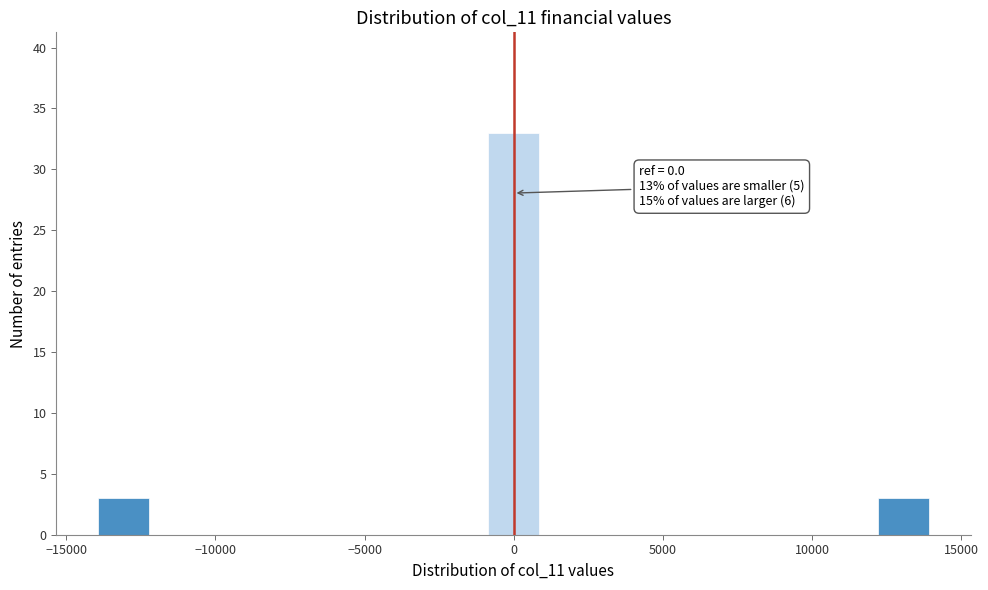

Around what value on the x-axis is the tallest bar? Give the approximate position of its centre, as read against the axis.

0